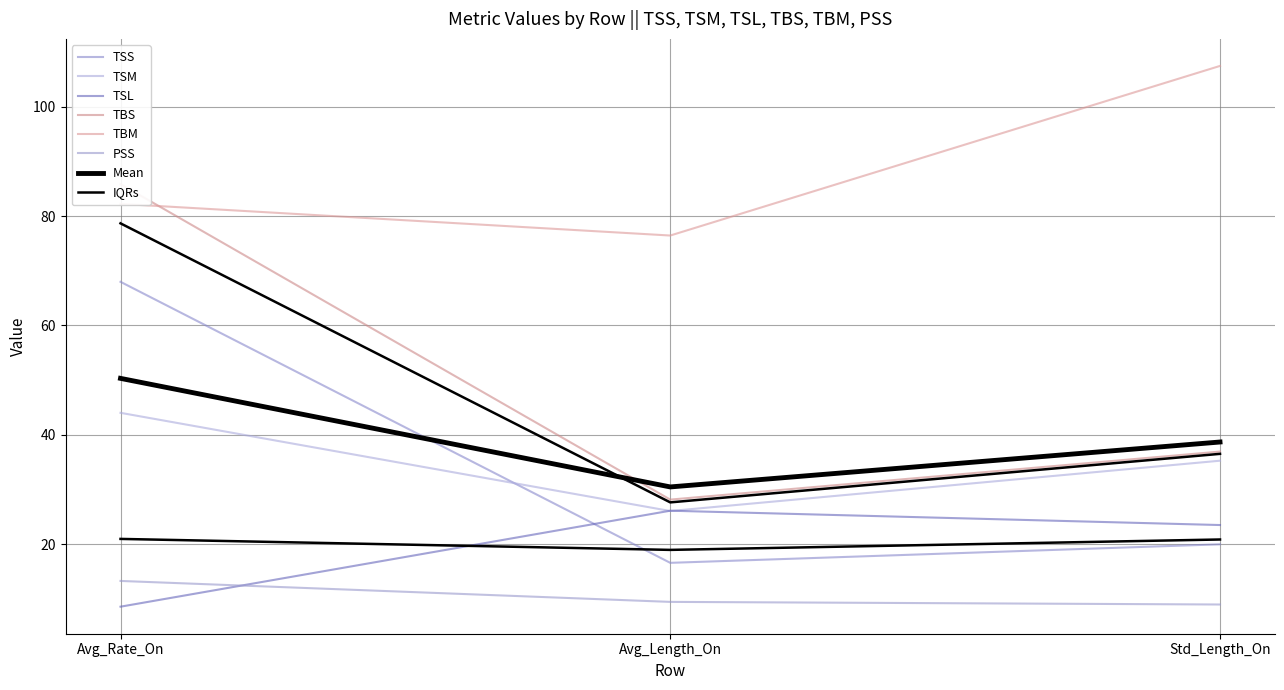

Is this an area chart (filled region under the line)?

No